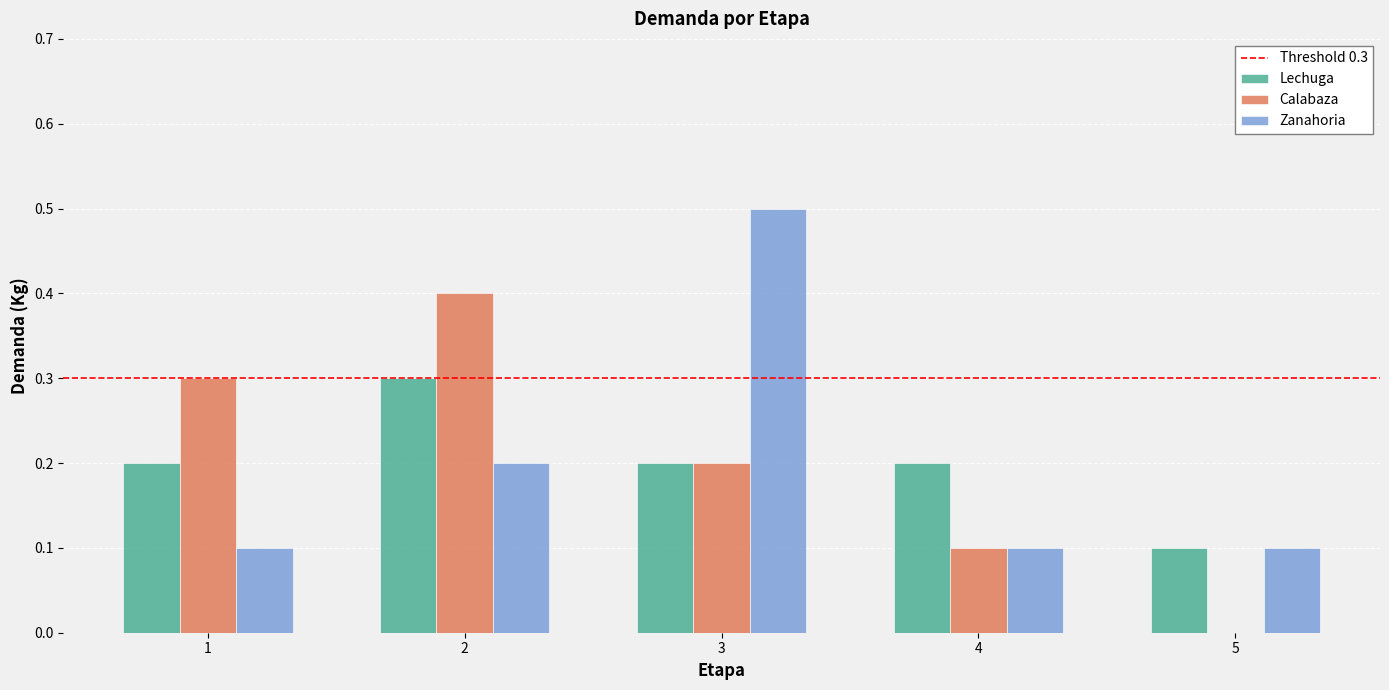

Which series changed the most between 3 and 5?

Zanahoria